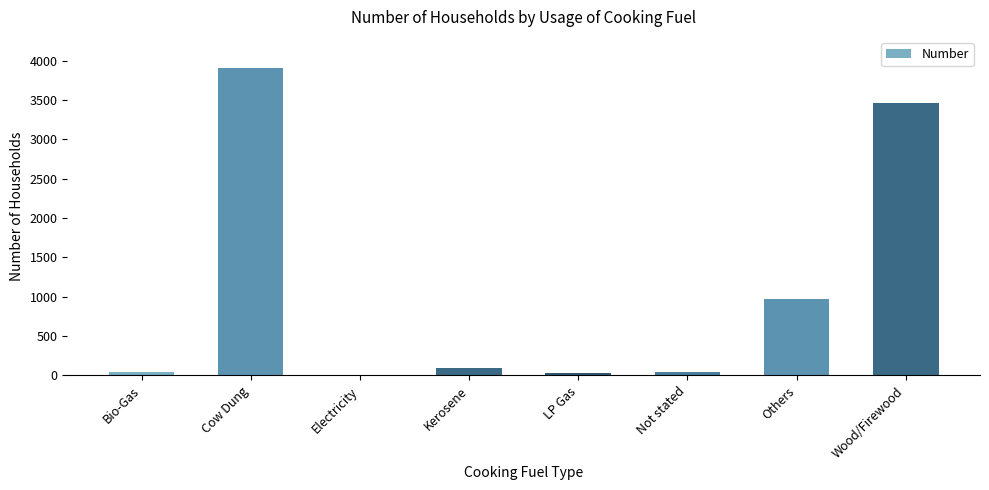

The value at Electricity is 4. True or false?

True